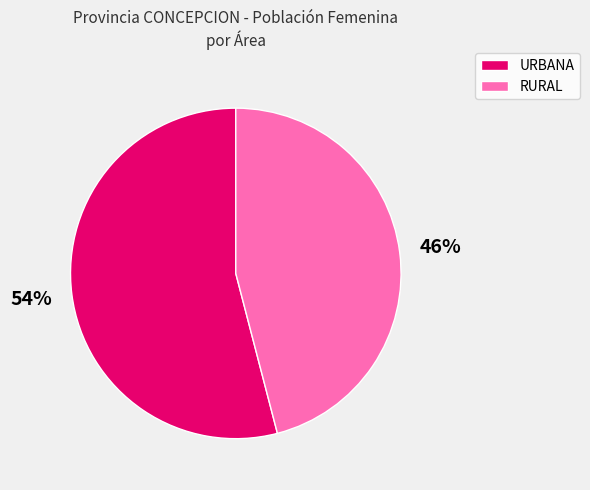

To the nearest percent, what portion does RURAL represent?

46%